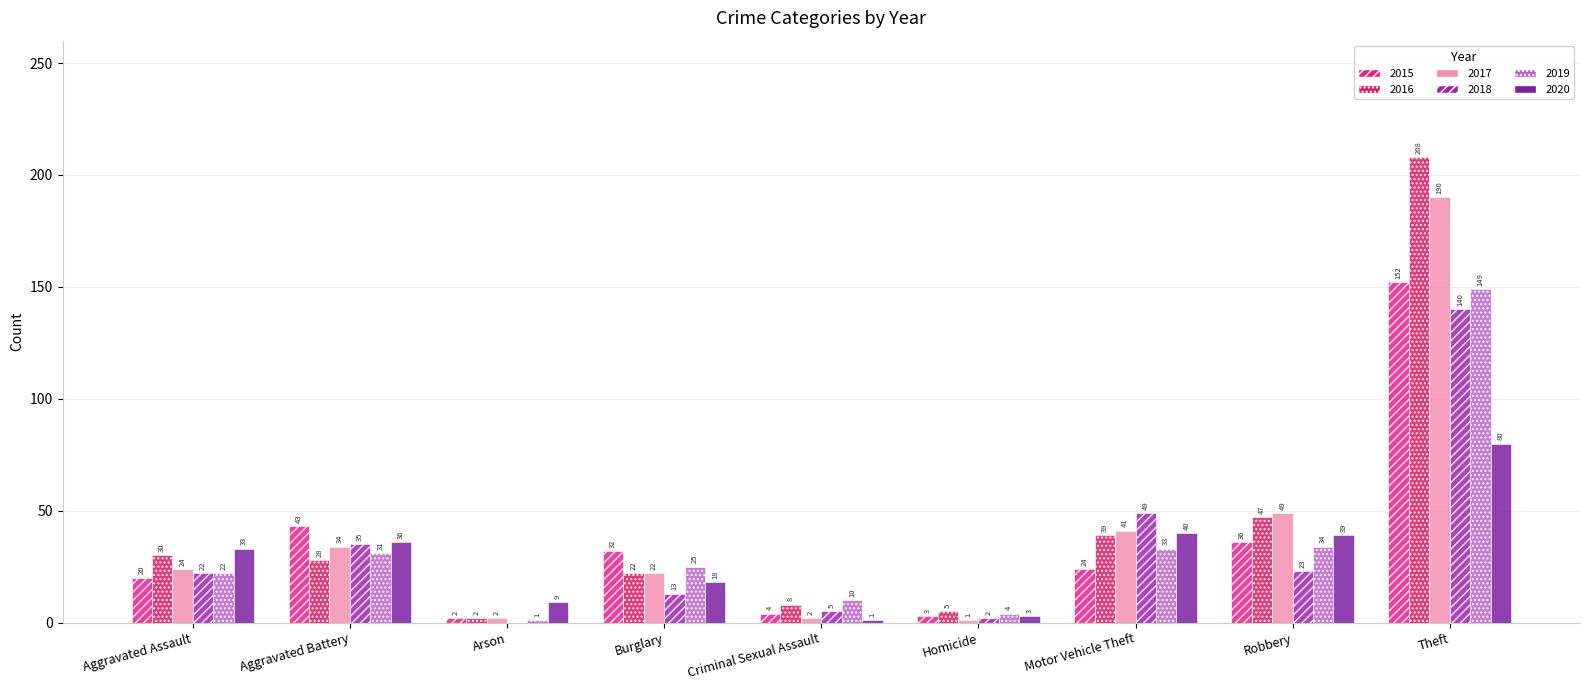

What is the average value of the 2019 series?

34